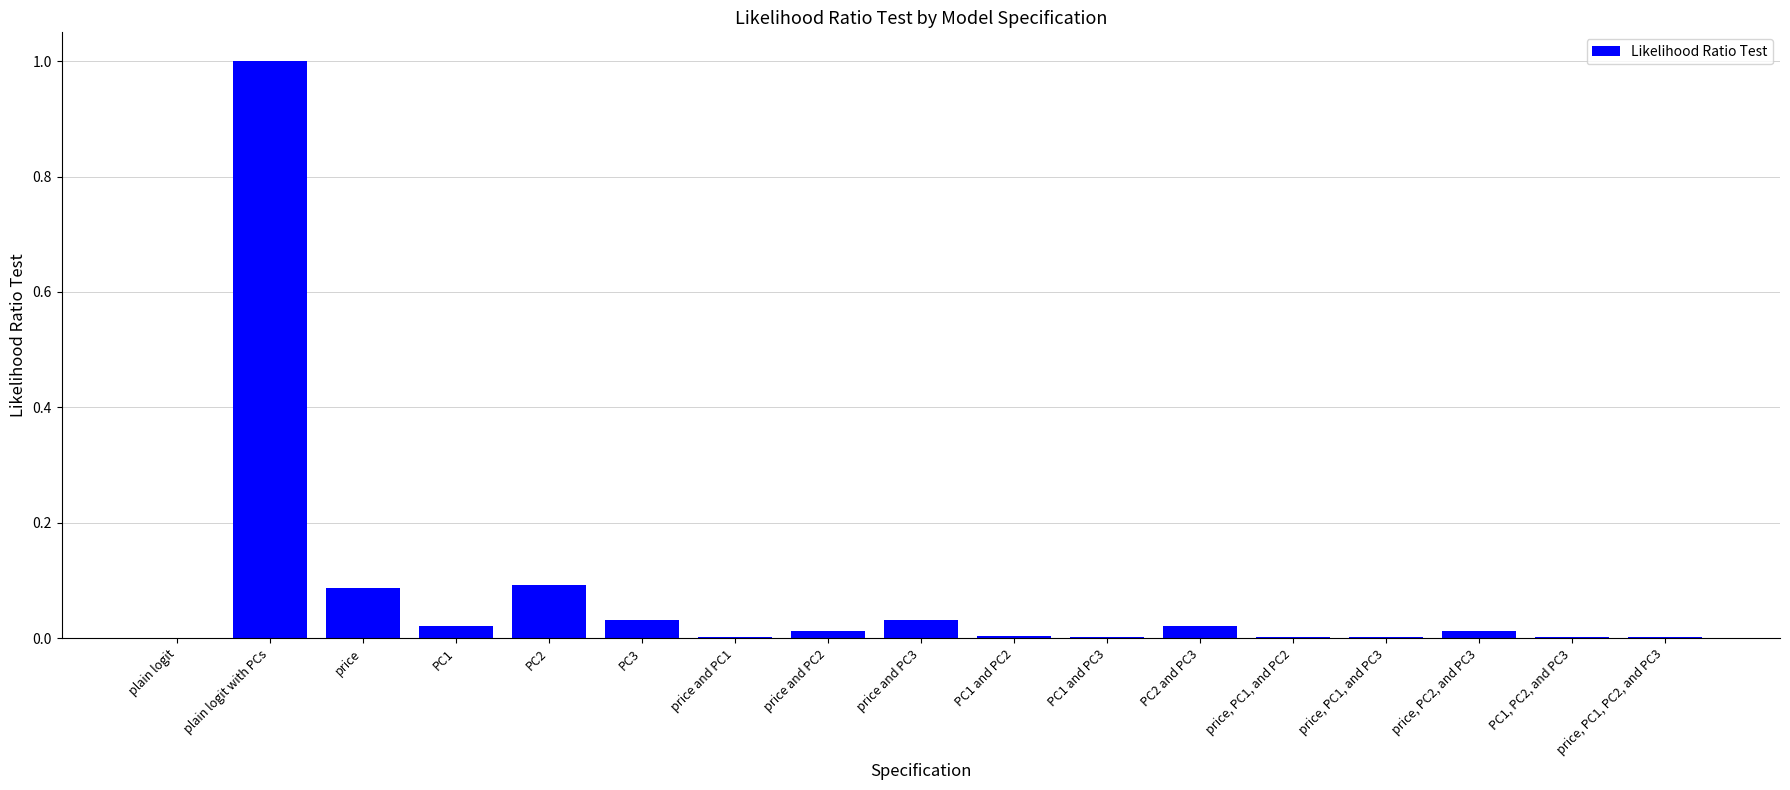

At which category does the chart reach its peak across all series?

plain logit with PCs